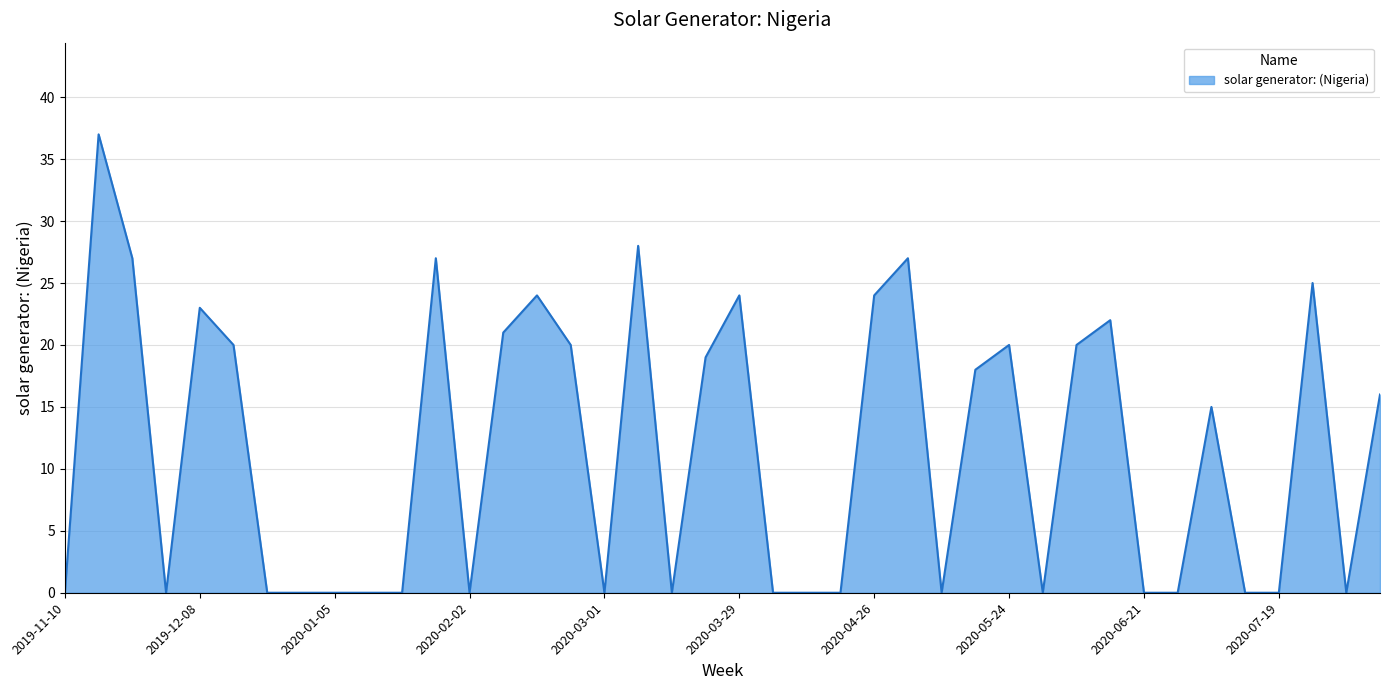

How many categories are shown in the chart?

40